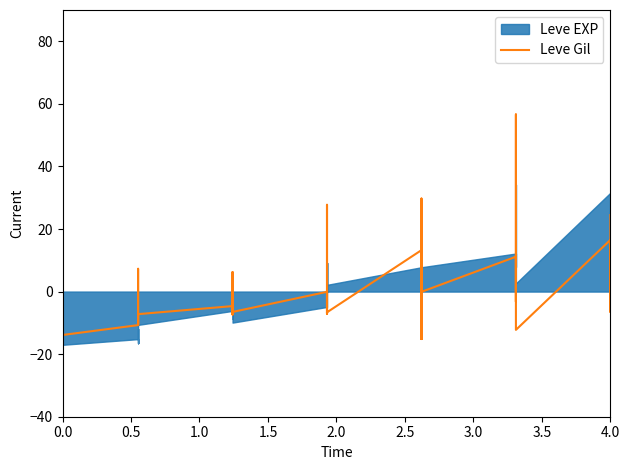

Is it true that the value at 4.0 is 7.6?

True